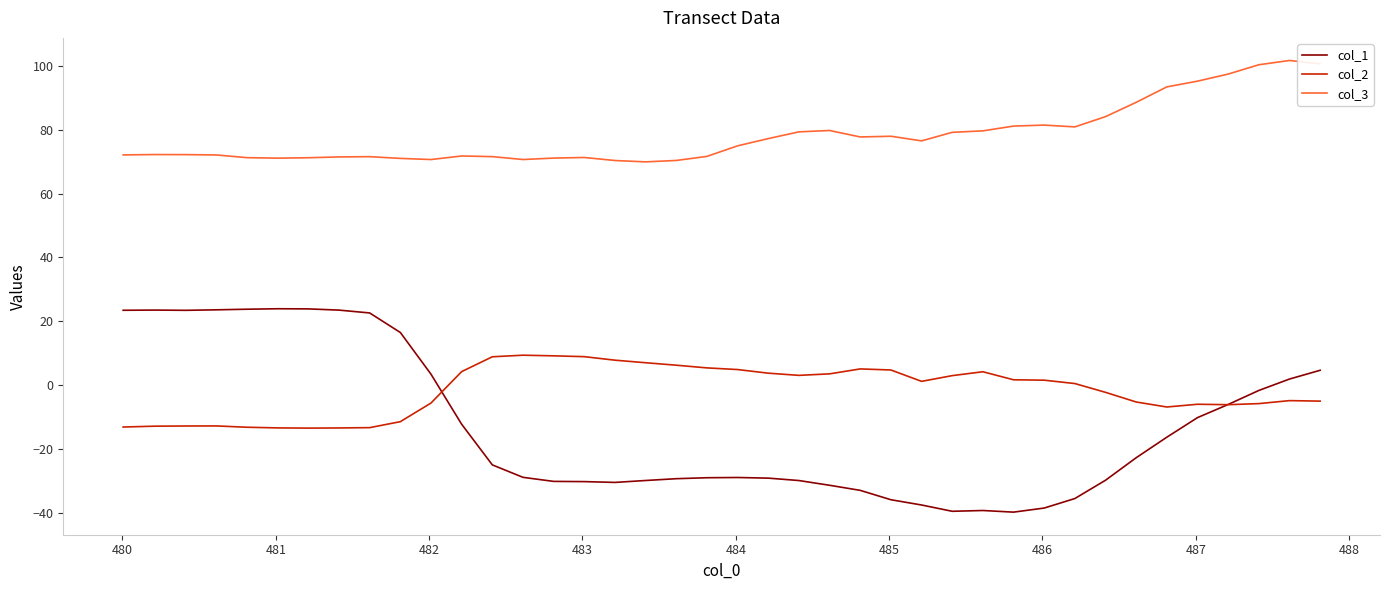

True or false: col_1 and col_2 cross at least once.

True